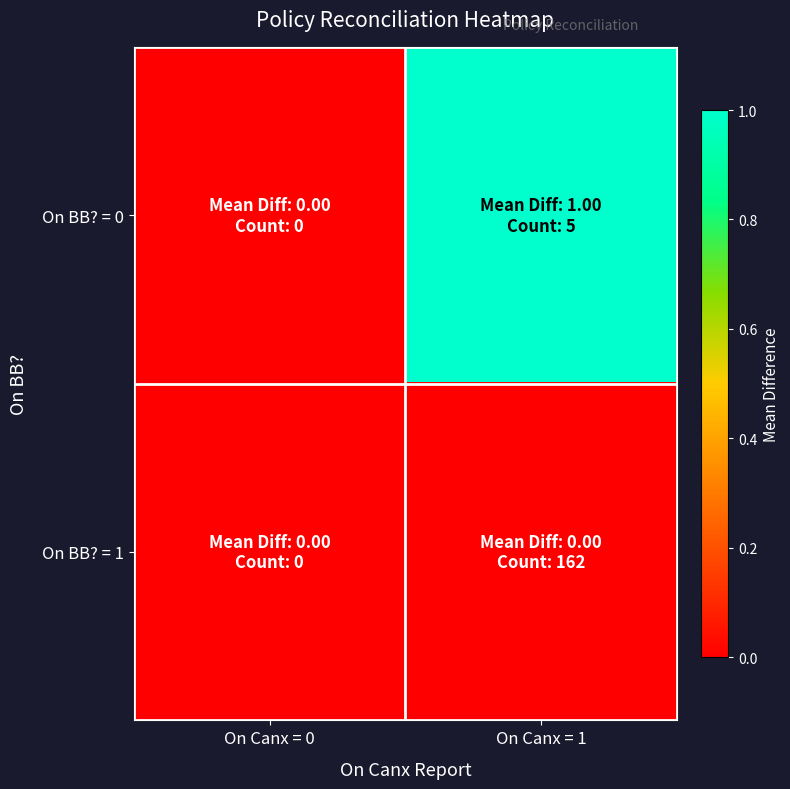

What is the maximum value shown in the chart?

1